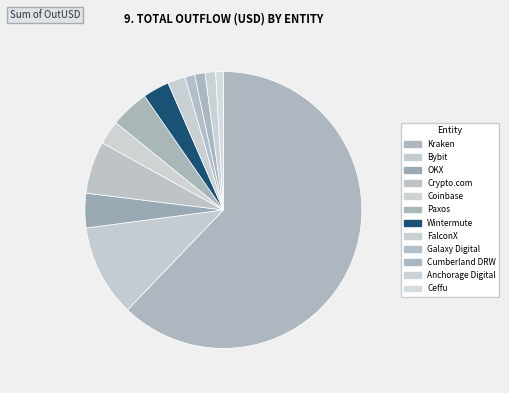

Is it true that Anchorage Digital is 1% of the pie?

True